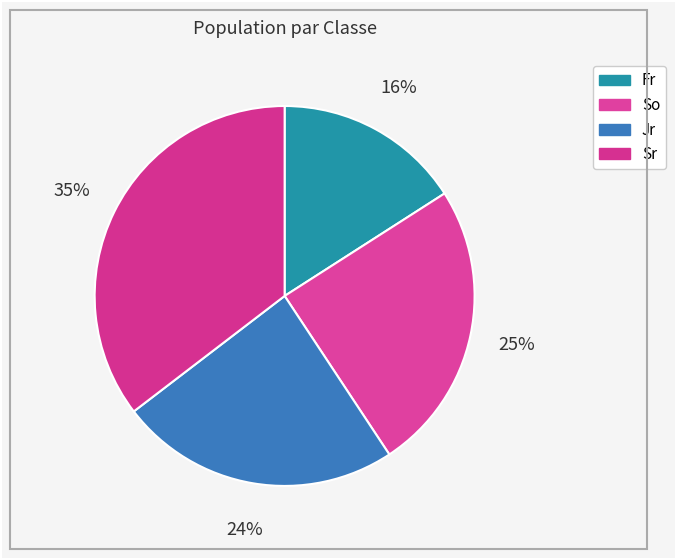

To the nearest percent, what is the average slice percentage?

25%